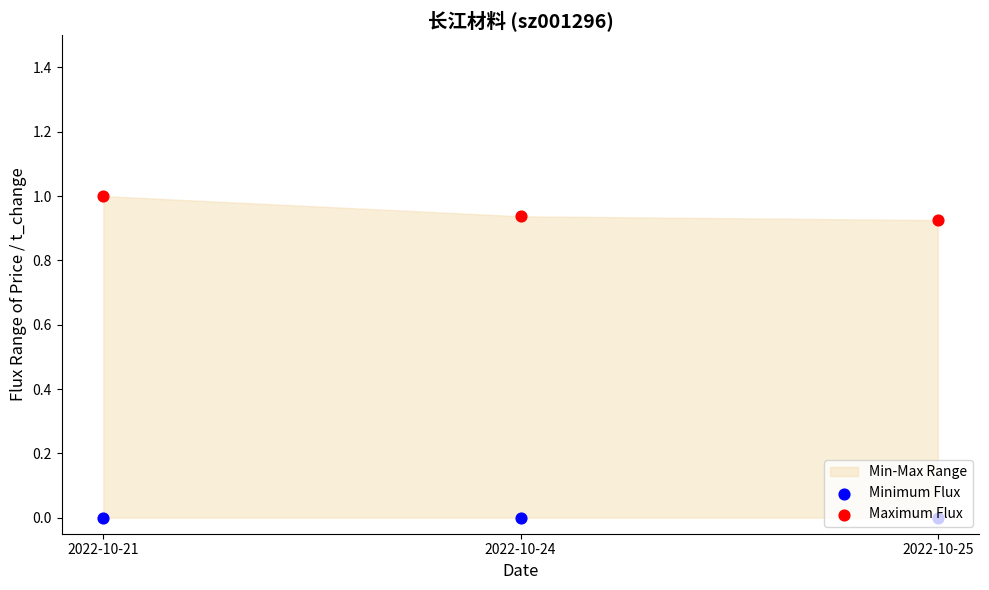

Which series has the largest Y range (max minus min)?

Maximum Flux